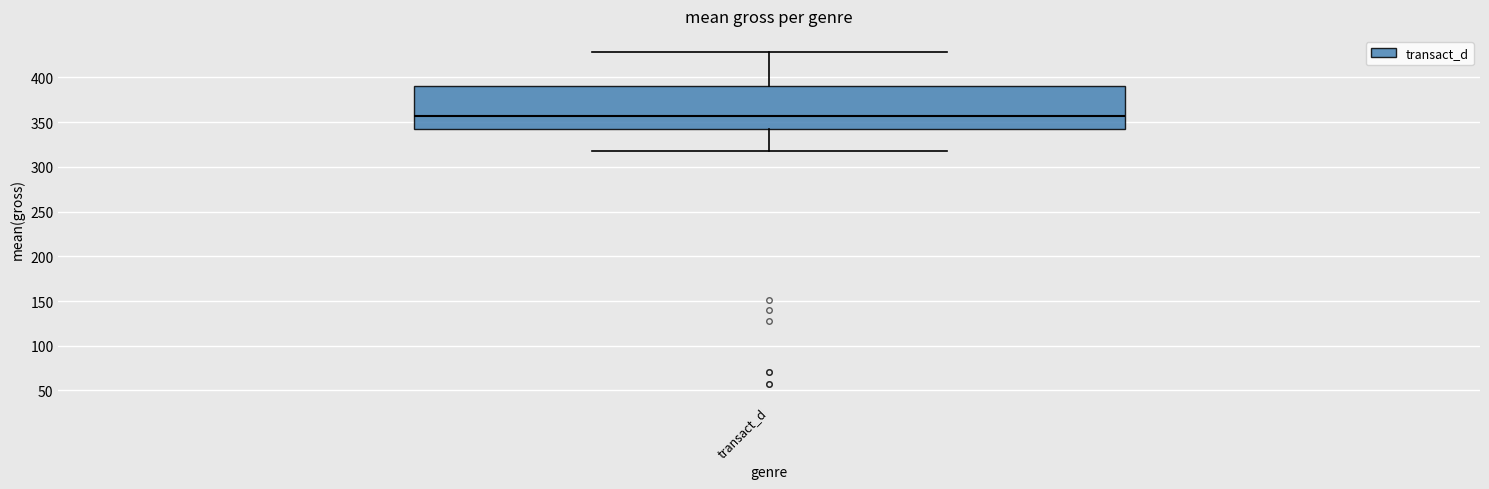

Where does the lower whisker of the box for transact_d end on the y-axis? The values are not printed on the chart, so give them approximately, as read against the axis.

320